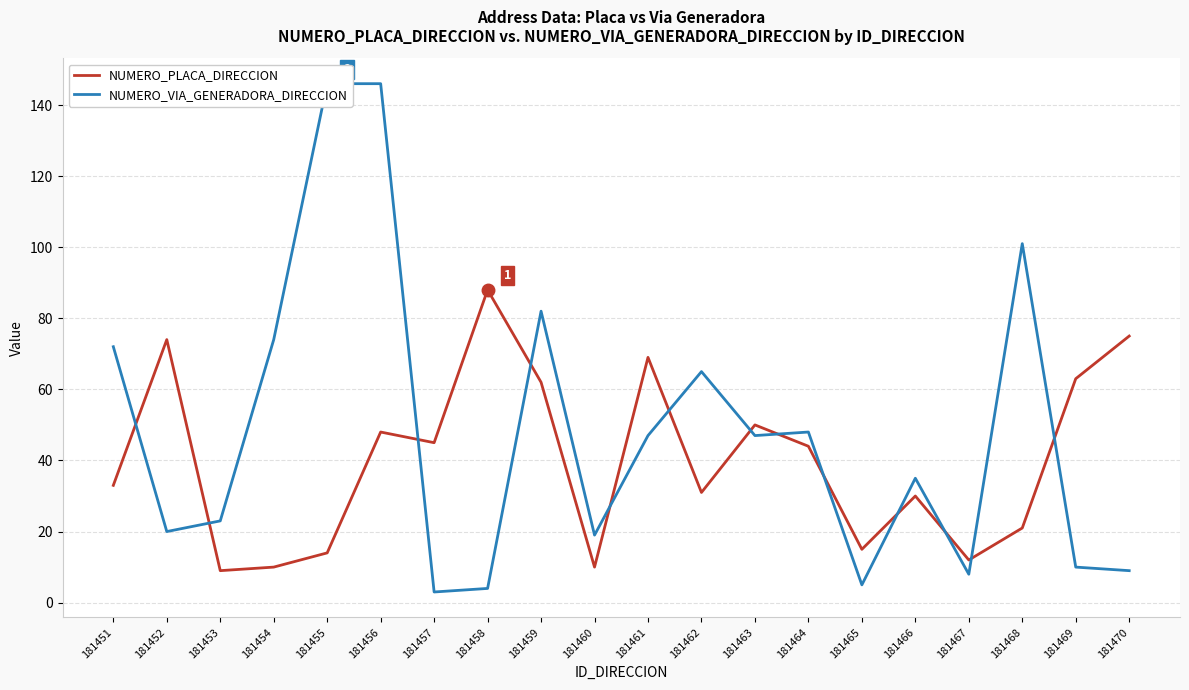

How many categories are shown in the chart?

20